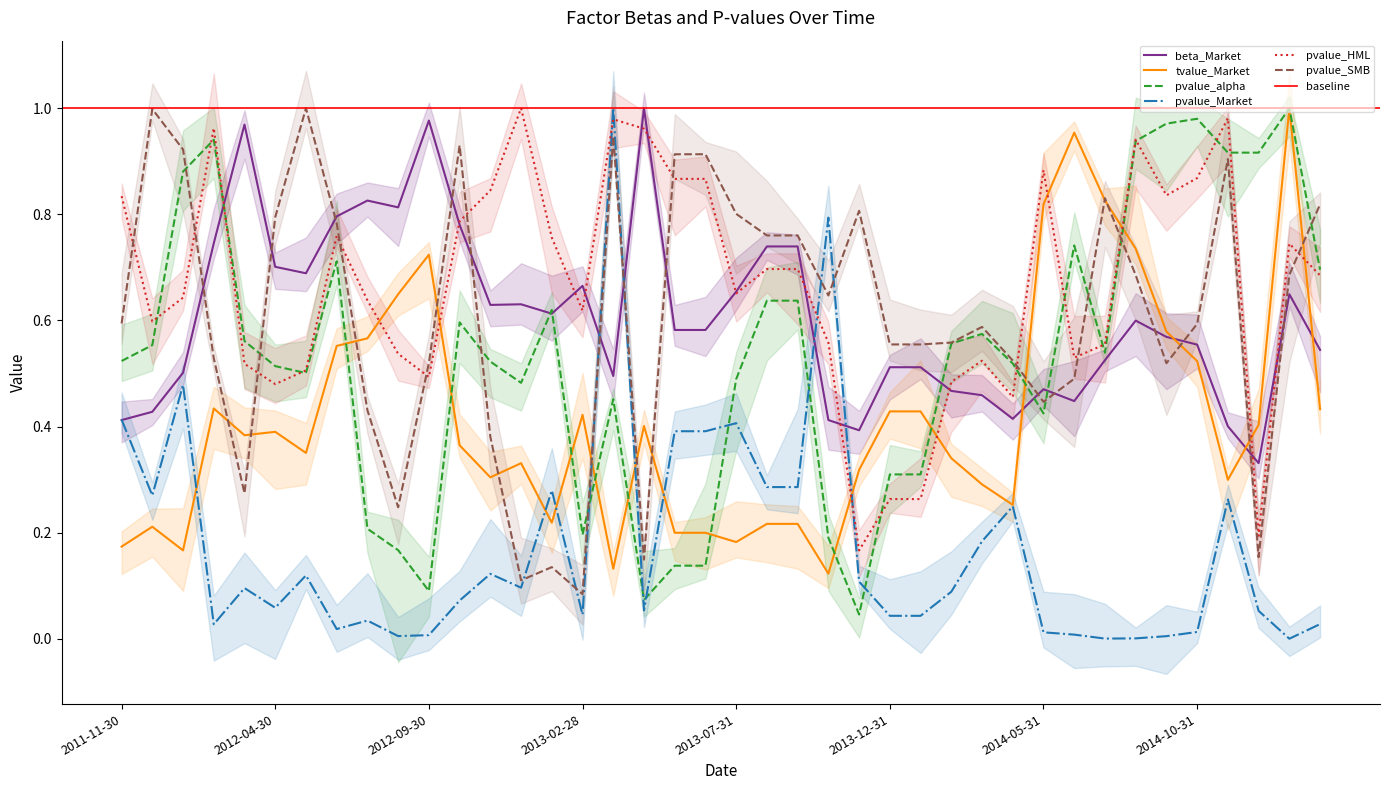

Reading left to right, extract all data points from this chart.

beta_Market: 2011-11-30=0.4	2011-12-31=0.4	2012-01-31=0.5	2012-02-29=0.7	2012-03-31=1.0	2012-04-30=0.7	2012-05-31=0.7	2012-06-30=0.8	2012-07-31=0.8	2012-08-31=0.8	2012-09-30=1.0	2012-10-31=0.8	2012-11-30=0.6	2012-12-31=0.6	2013-01-31=0.6	2013-02-28=0.7	2013-03-31=0.5	2013-04-30=1.0	2013-05-31=0.6	2013-06-30=0.6	2013-07-31=0.7	2013-08-31=0.7	2013-09-30=0.7	2013-10-31=0.4	2013-11-30=0.4	2013-12-31=0.5	2014-01-31=0.5	2014-02-28=0.5	2014-03-31=0.5	2014-04-30=0.4	2014-05-31=0.5	2014-06-30=0.4	2014-07-31=0.5	2014-08-31=0.6	2014-09-30=0.6	2014-10-31=0.6	2014-11-30=0.4	2014-12-31=0.3	2015-01-31=0.6	2015-02-28=0.5
tvalue_Market: 2011-11-30=0.2	2011-12-31=0.2	2012-01-31=0.2	2012-02-29=0.4	2012-03-31=0.4	2012-04-30=0.4	2012-05-31=0.4	2012-06-30=0.6	2012-07-31=0.6	2012-08-31=0.6	2012-09-30=0.7	2012-10-31=0.4	2012-11-30=0.3	2012-12-31=0.3	2013-01-31=0.2	2013-02-28=0.4	2013-03-31=0.1	2013-04-30=0.4	2013-05-31=0.2	2013-06-30=0.2	2013-07-31=0.2	2013-08-31=0.2	2013-09-30=0.2	2013-10-31=0.1	2013-11-30=0.3	2013-12-31=0.4	2014-01-31=0.4	2014-02-28=0.3	2014-03-31=0.3	2014-04-30=0.3	2014-05-31=0.8	2014-06-30=1.0	2014-07-31=0.8	2014-08-31=0.7	2014-09-30=0.6	2014-10-31=0.5	2014-11-30=0.3	2014-12-31=0.4	2015-01-31=1.0	2015-02-28=0.4
pvalue_alpha: 2011-11-30=0.5	2011-12-31=0.6	2012-01-31=0.9	2012-02-29=0.9	2012-03-31=0.6	2012-04-30=0.5	2012-05-31=0.5	2012-06-30=0.7	2012-07-31=0.2	2012-08-31=0.2	2012-09-30=0.1	2012-10-31=0.6	2012-11-30=0.5	2012-12-31=0.5	2013-01-31=0.6	2013-02-28=0.2	2013-03-31=0.5	2013-04-30=0.1	2013-05-31=0.1	2013-06-30=0.1	2013-07-31=0.5	2013-08-31=0.6	2013-09-30=0.6	2013-10-31=0.2	2013-11-30=0.0	2013-12-31=0.3	2014-01-31=0.3	2014-02-28=0.6	2014-03-31=0.6	2014-04-30=0.5	2014-05-31=0.4	2014-06-30=0.7	2014-07-31=0.5	2014-08-31=0.9	2014-09-30=1.0	2014-10-31=1.0	2014-11-30=0.9	2014-12-31=0.9	2015-01-31=1.0	2015-02-28=0.7
pvalue_Market: 2011-11-30=0.4	2011-12-31=0.3	2012-01-31=0.5	2012-02-29=0.0	2012-03-31=0.1	2012-04-30=0.1	2012-05-31=0.1	2012-06-30=0.0	2012-07-31=0.0	2012-08-31=0.0	2012-09-30=0.0	2012-10-31=0.1	2012-11-30=0.1	2012-12-31=0.1	2013-01-31=0.3	2013-02-28=0.0	2013-03-31=1.0	2013-04-30=0.1	2013-05-31=0.4	2013-06-30=0.4	2013-07-31=0.4	2013-08-31=0.3	2013-09-30=0.3	2013-10-31=0.8	2013-11-30=0.1	2013-12-31=0.0	2014-01-31=0.0	2014-02-28=0.1	2014-03-31=0.2	2014-04-30=0.2	2014-05-31=0.0	2014-06-30=0.0	2014-07-31=0.0	2014-08-31=0.0	2014-09-30=0.0	2014-10-31=0.0	2014-11-30=0.3	2014-12-31=0.1	2015-01-31=0.0	2015-02-28=0.0
pvalue_HML: 2011-11-30=0.8	2011-12-31=0.6	2012-01-31=0.6	2012-02-29=1.0	2012-03-31=0.5	2012-04-30=0.5	2012-05-31=0.5	2012-06-30=0.8	2012-07-31=0.6	2012-08-31=0.5	2012-09-30=0.5	2012-10-31=0.8	2012-11-30=0.8	2012-12-31=1.0	2013-01-31=0.8	2013-02-28=0.6	2013-03-31=1.0	2013-04-30=1.0	2013-05-31=0.9	2013-06-30=0.9	2013-07-31=0.7	2013-08-31=0.7	2013-09-30=0.7	2013-10-31=0.6	2013-11-30=0.2	2013-12-31=0.3	2014-01-31=0.3	2014-02-28=0.5	2014-03-31=0.5	2014-04-30=0.5	2014-05-31=0.9	2014-06-30=0.5	2014-07-31=0.6	2014-08-31=0.9	2014-09-30=0.8	2014-10-31=0.9	2014-11-30=1.0	2014-12-31=0.2	2015-01-31=0.7	2015-02-28=0.7
pvalue_SMB: 2011-11-30=0.6	2011-12-31=1.0	2012-01-31=0.9	2012-02-29=0.5	2012-03-31=0.3	2012-04-30=0.8	2012-05-31=1.0	2012-06-30=0.8	2012-07-31=0.4	2012-08-31=0.2	2012-09-30=0.5	2012-10-31=0.9	2012-11-30=0.4	2012-12-31=0.1	2013-01-31=0.1	2013-02-28=0.1	2013-03-31=0.9	2013-04-30=0.1	2013-05-31=0.9	2013-06-30=0.9	2013-07-31=0.8	2013-08-31=0.8	2013-09-30=0.8	2013-10-31=0.6	2013-11-30=0.8	2013-12-31=0.6	2014-01-31=0.6	2014-02-28=0.6	2014-03-31=0.6	2014-04-30=0.5	2014-05-31=0.4	2014-06-30=0.5	2014-07-31=0.8	2014-08-31=0.7	2014-09-30=0.5	2014-10-31=0.6	2014-11-30=0.9	2014-12-31=0.2	2015-01-31=0.7	2015-02-28=0.8